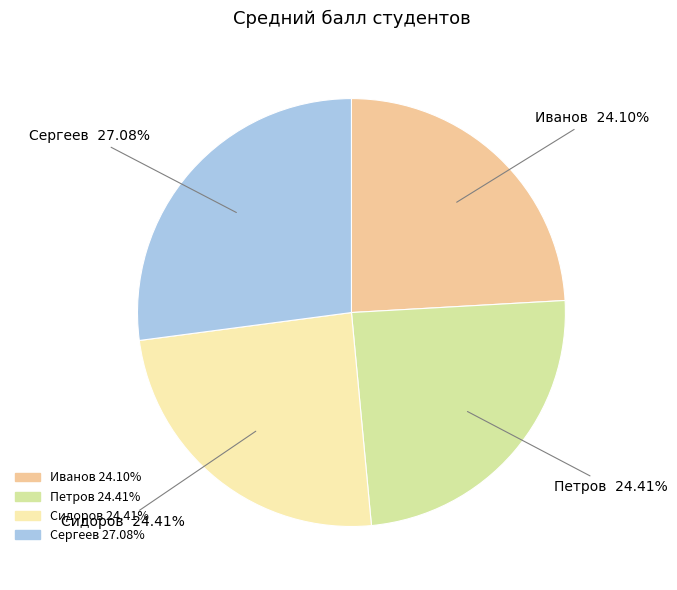

Is Петров the majority of the pie?

No